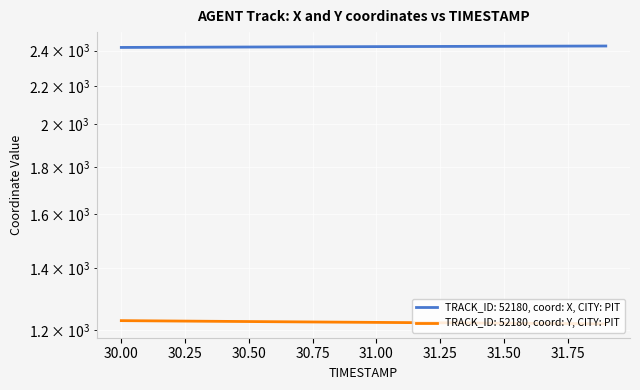

At which category does the chart reach its peak across all series?

31.9